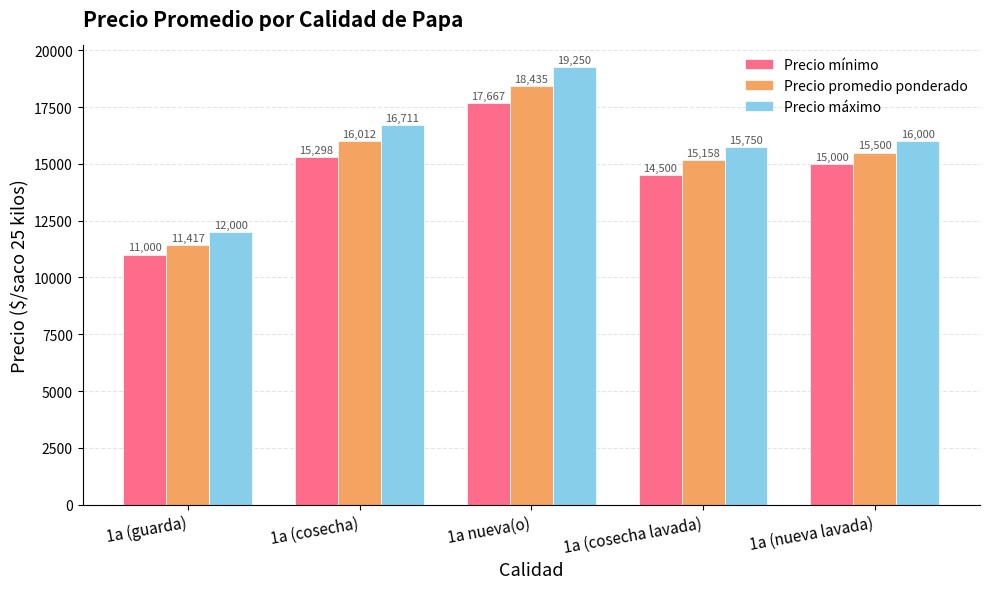

List the labels in order of Precio máximo value, smallest first.

1a (guarda), 1a (cosecha lavada), 1a (nueva lavada), 1a (cosecha), 1a nueva(o)